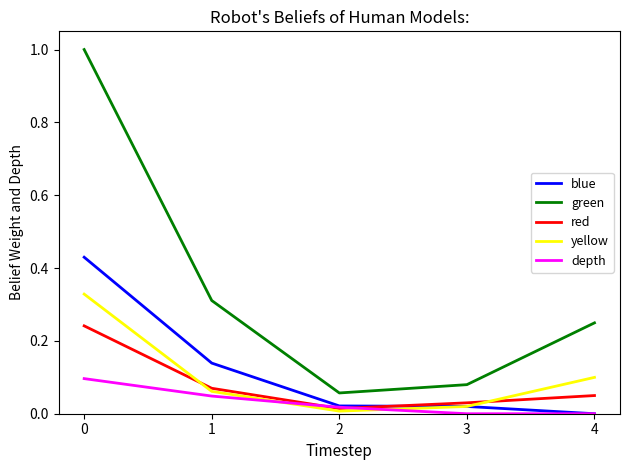

Which category has the lowest value in the yellow series?

2